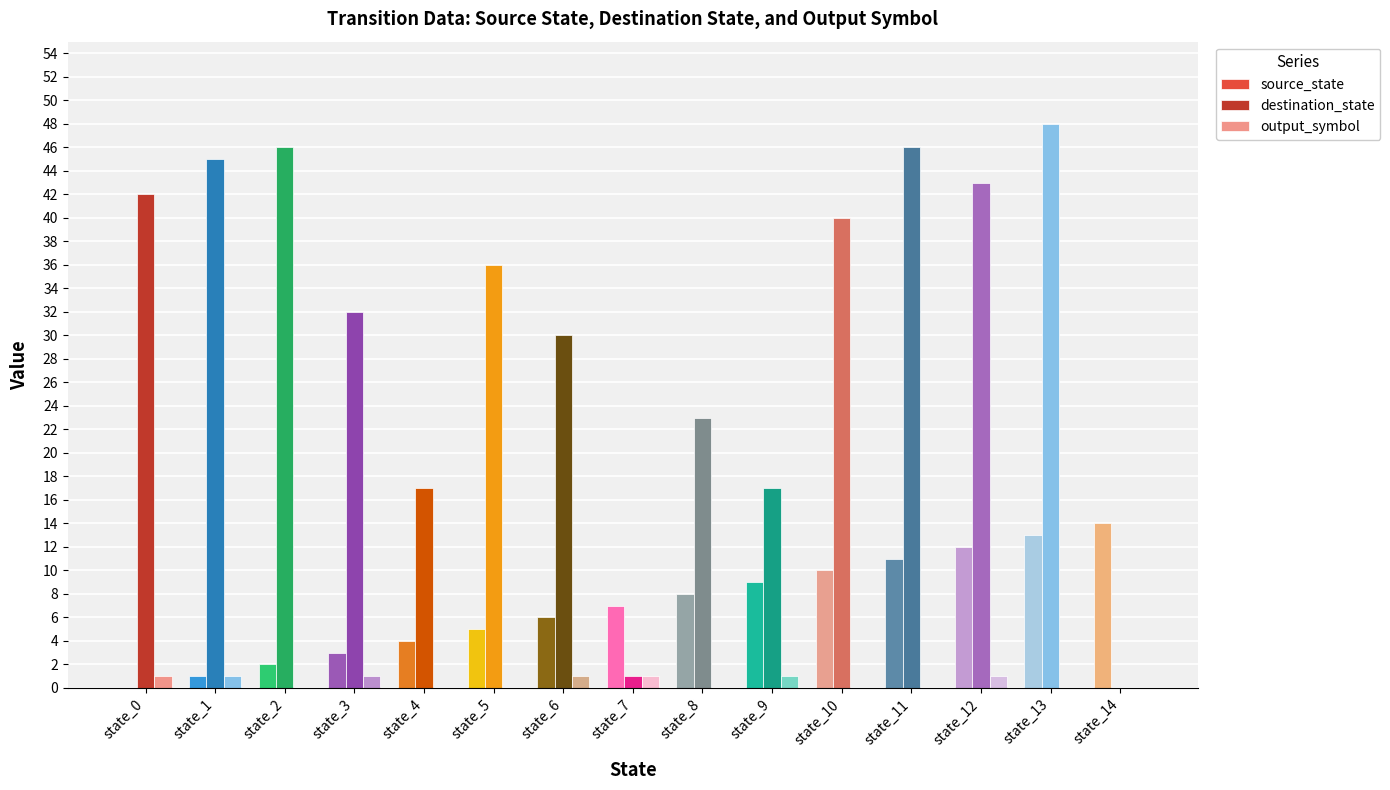

How many output_symbol values are between 0 and 1?

15